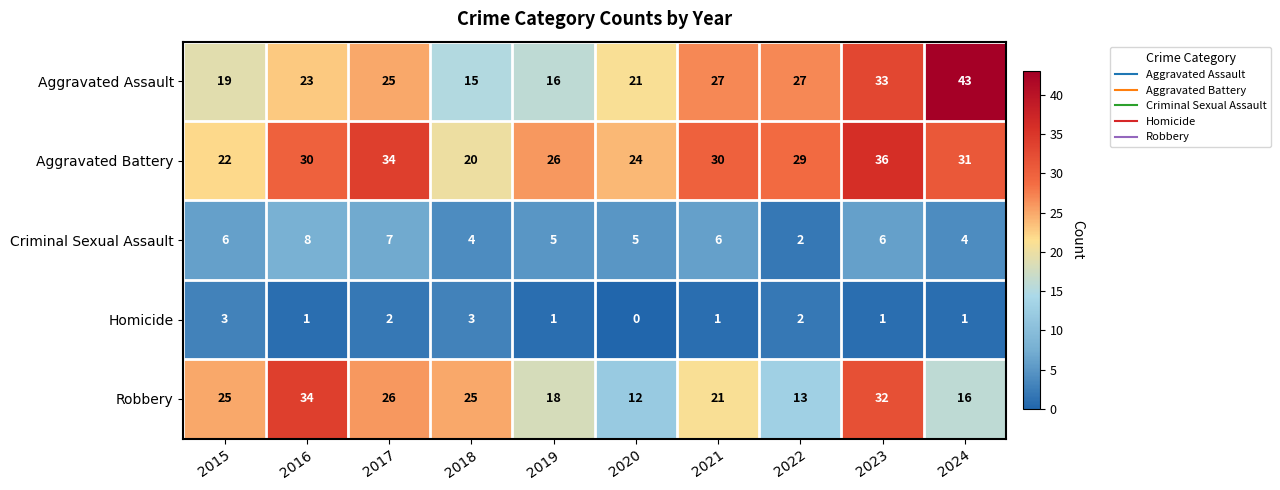

What is the sum of all Criminal Sexual Assault values?

53